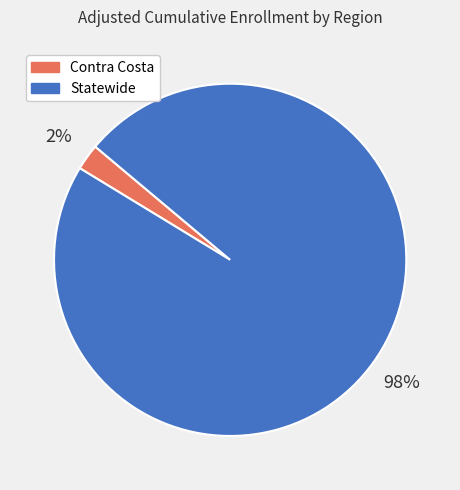

To the nearest percent, what portion does Contra Costa represent?

2%